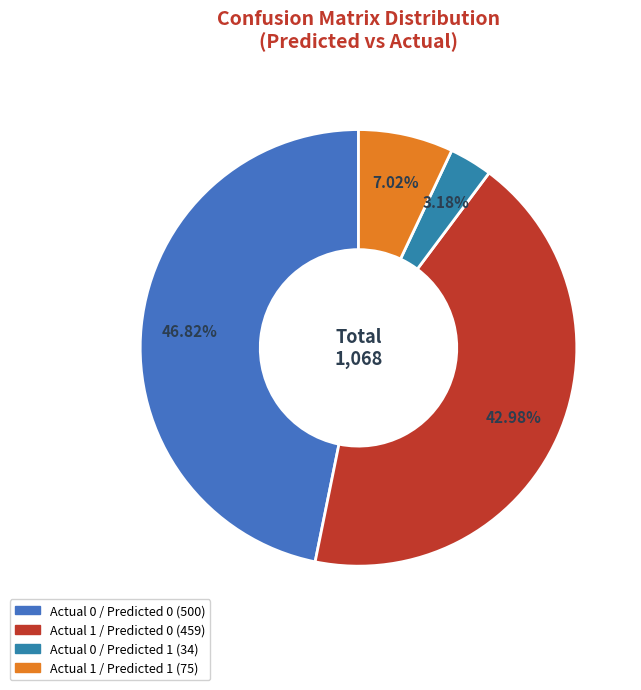

What is the change in value from Actual 0 / Predicted 0 to Actual 1 / Predicted 1?

-425